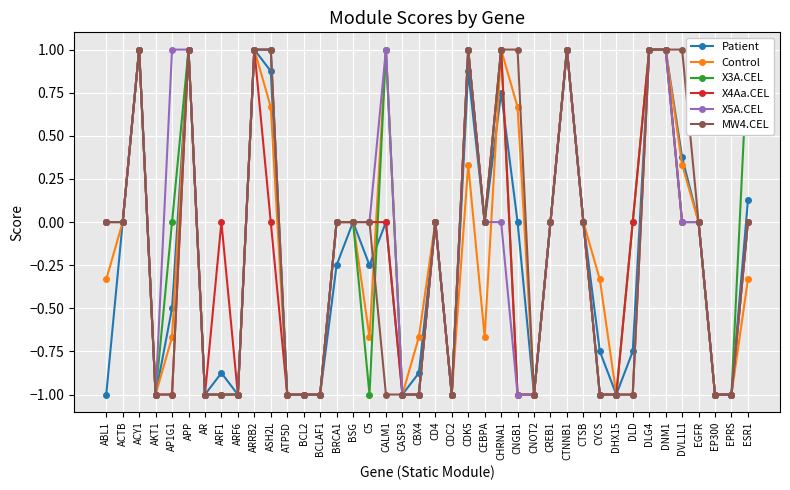

What is the lowest value of the X3A.CEL series?

-1.0